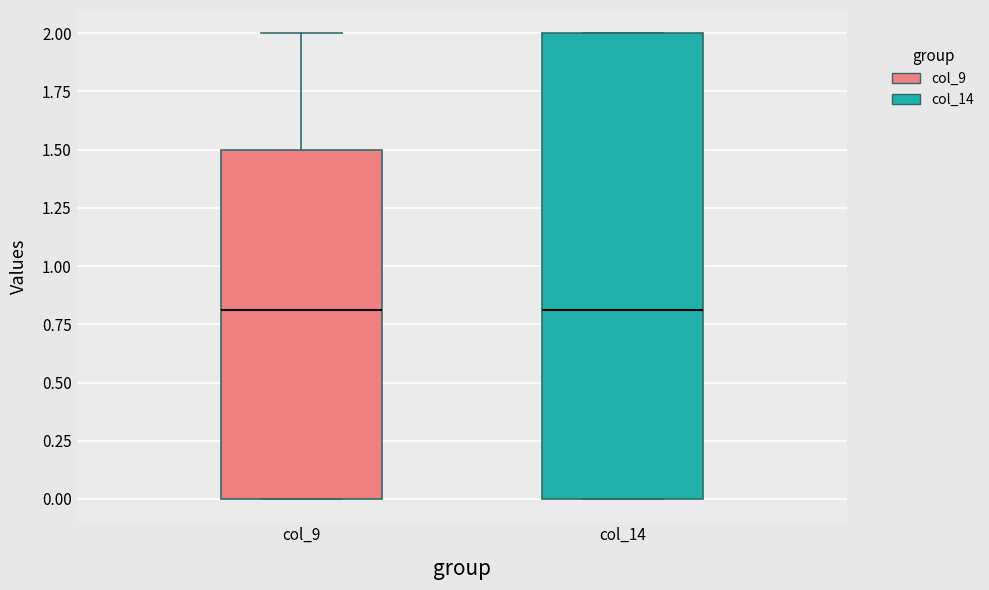

Where does the median line of the box for col_14 sit on the y-axis? The values are not printed on the chart, so give them approximately, as read against the axis.

0.8